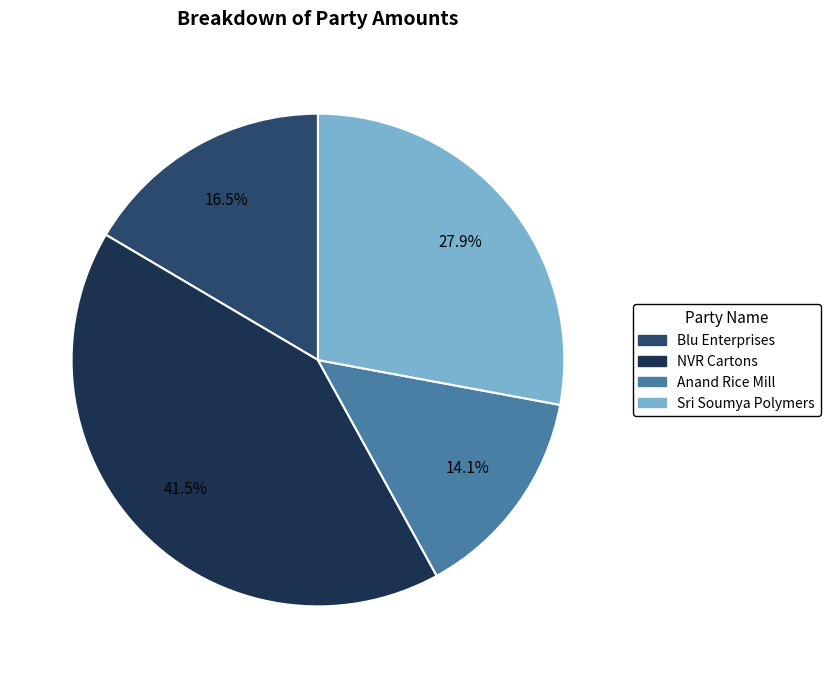

To the nearest percent, what is the difference between the Anand Rice Mill and Sri Soumya Polymers slice percentages?

14%